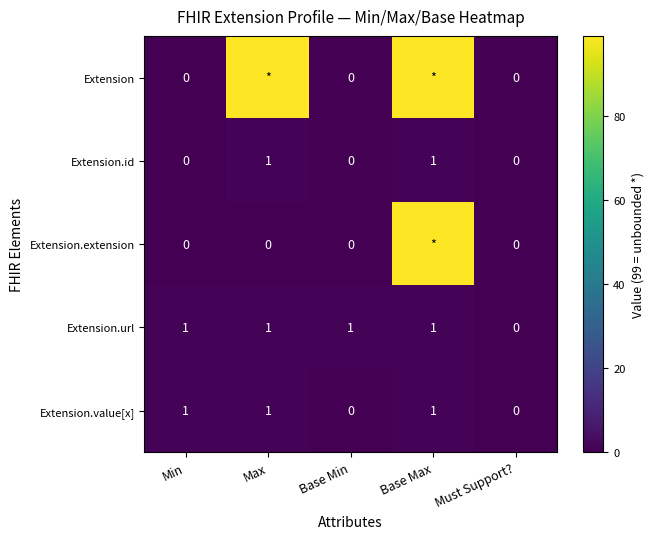

Count the number of categories in the chart.

5